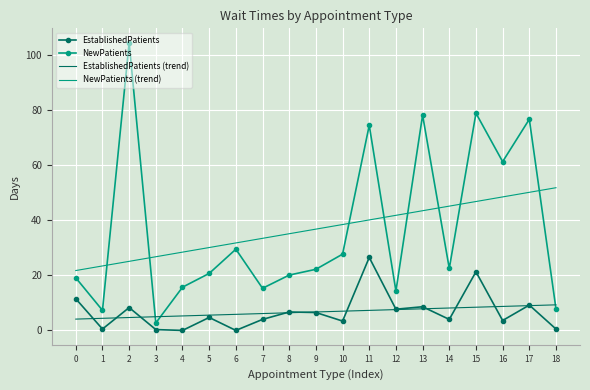

True or false: NewPatients (trend) and EstablishedPatients cross at least once.

False